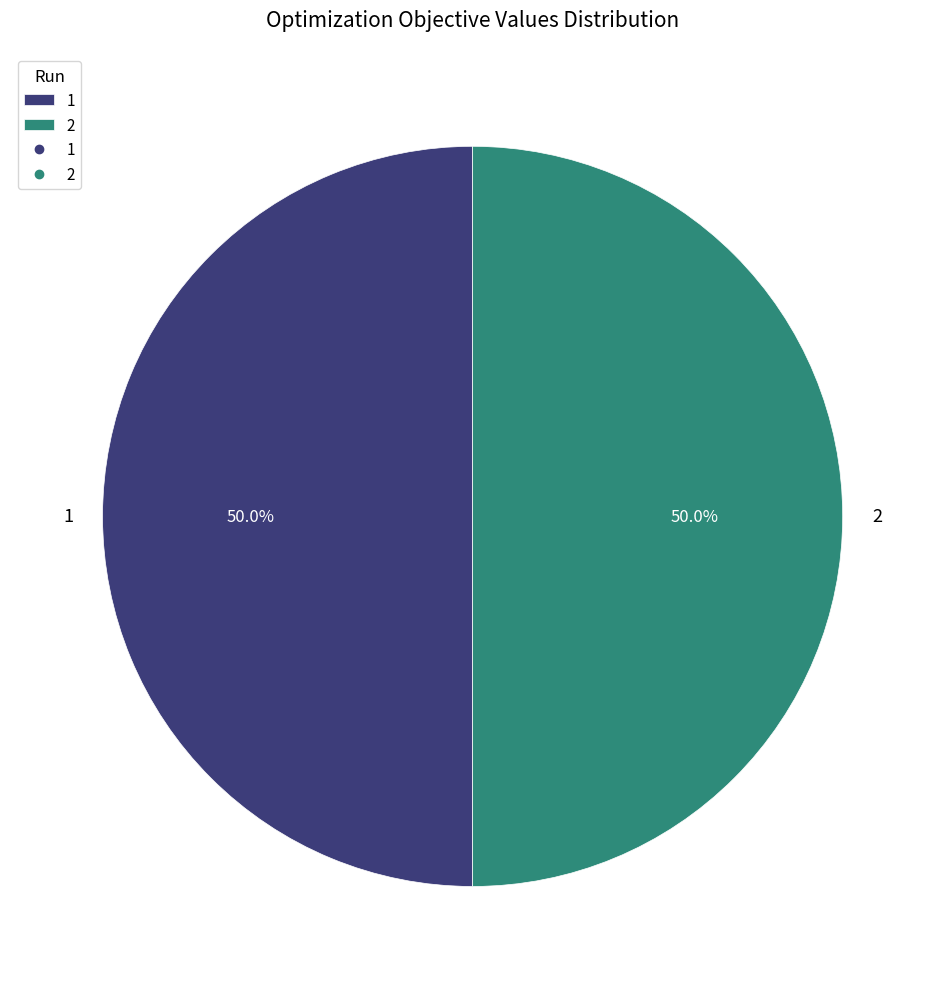

To the nearest percent, what is the combined percentage of 1 and 2?

100%